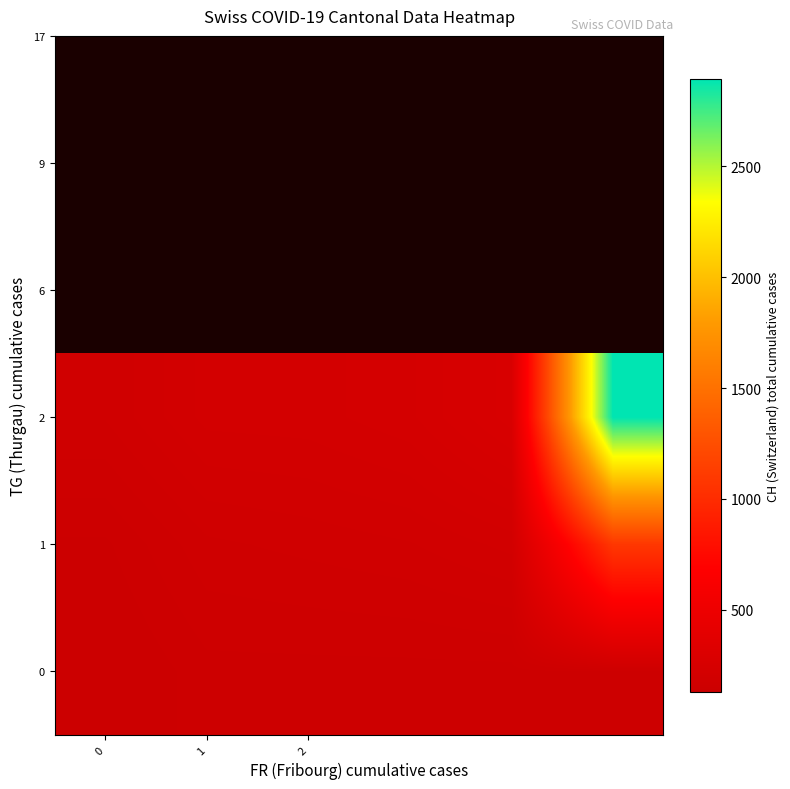

Rank the series by their maximum value, from highest to lowest.

2, 1, 0